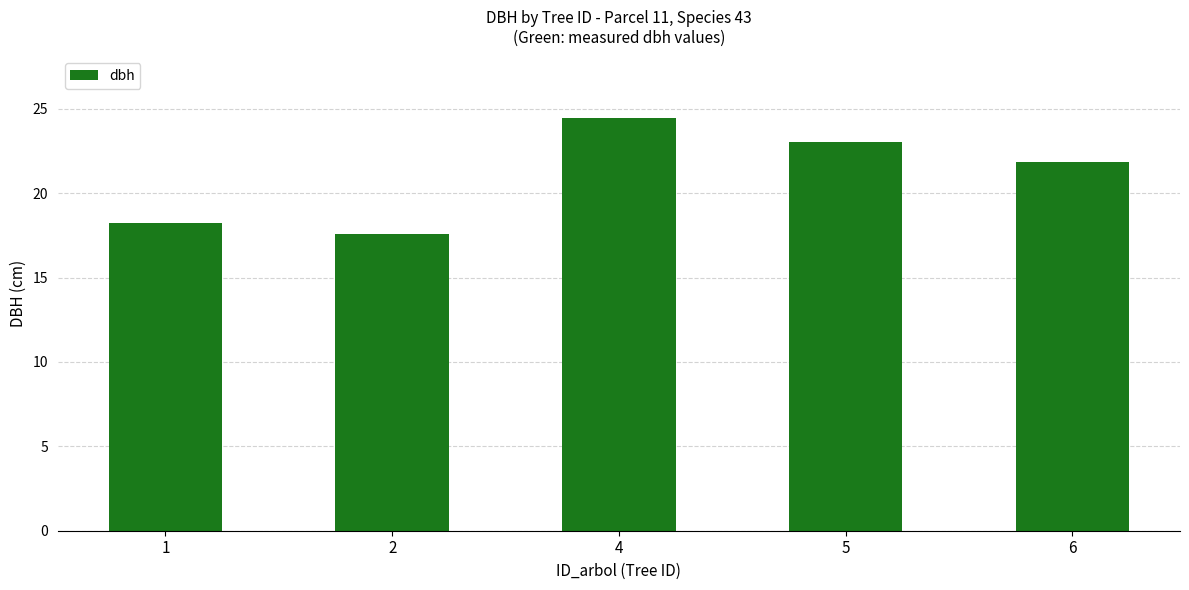

How many data points does each series have?

5